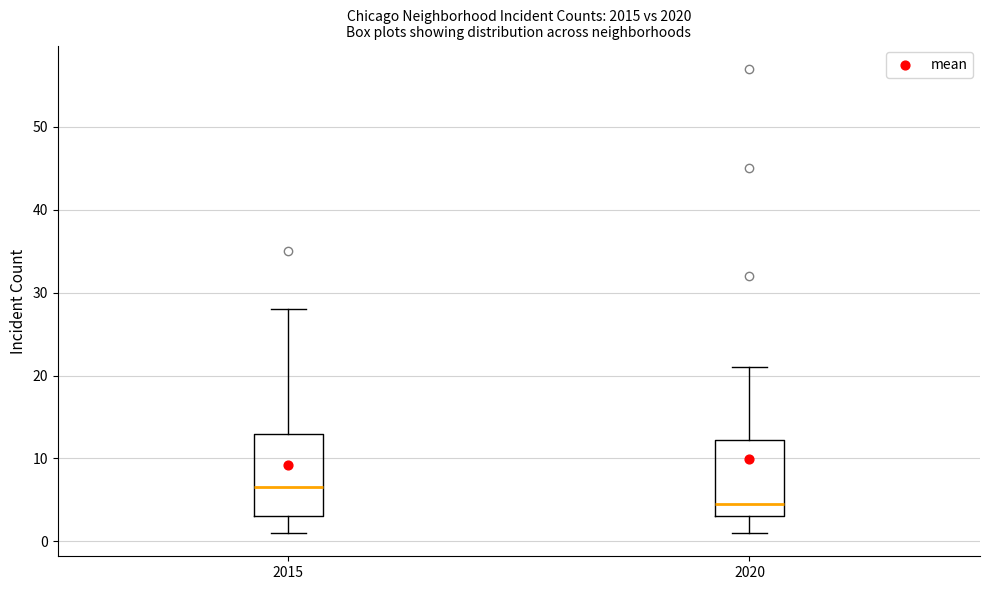

Reading left to right, transcribe this box plot: for each box, give where its median line is, the range the box spans, and where its two whiskers end, as read against the y-axis. The values are not printed on the chart, so give them approximately, as read against the axis.

2015: median 7, box 3 to 13, whiskers 1 to 28
2020: median 5, box 3 to 12, whiskers 1 to 21